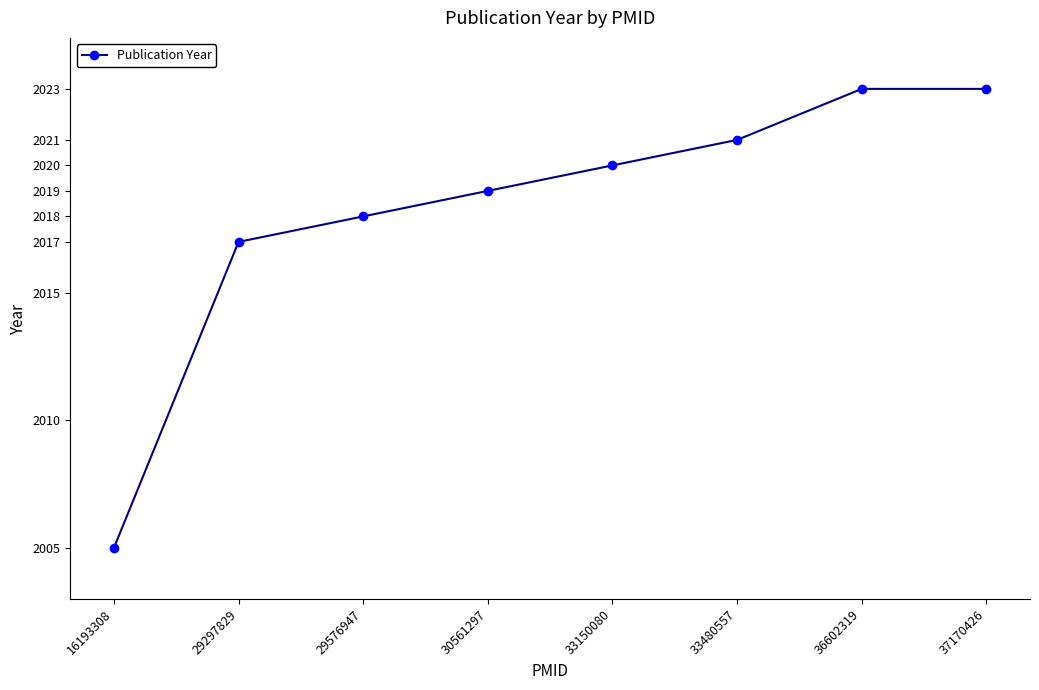

Count the number of data series in this chart.

1